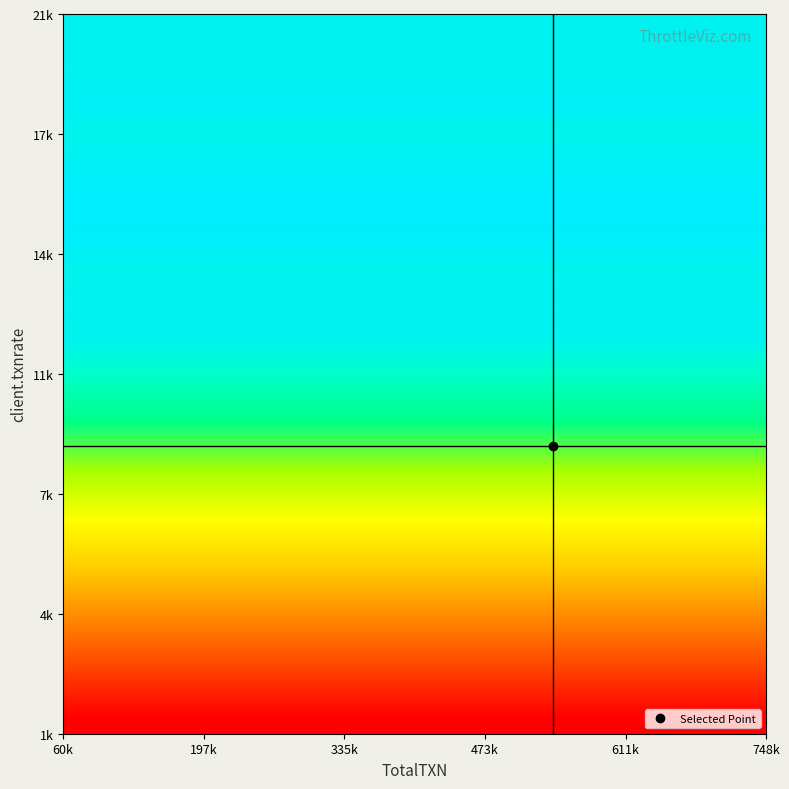

What is the maximum value shown in the chart?

12480.2